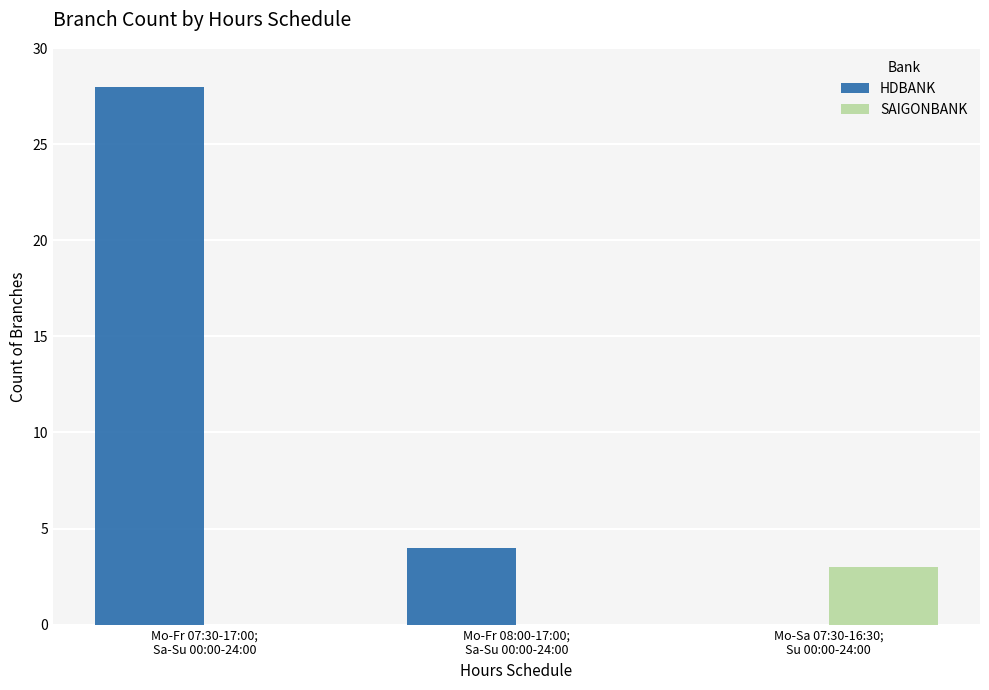

What is the sum of all SAIGONBANK values?

3